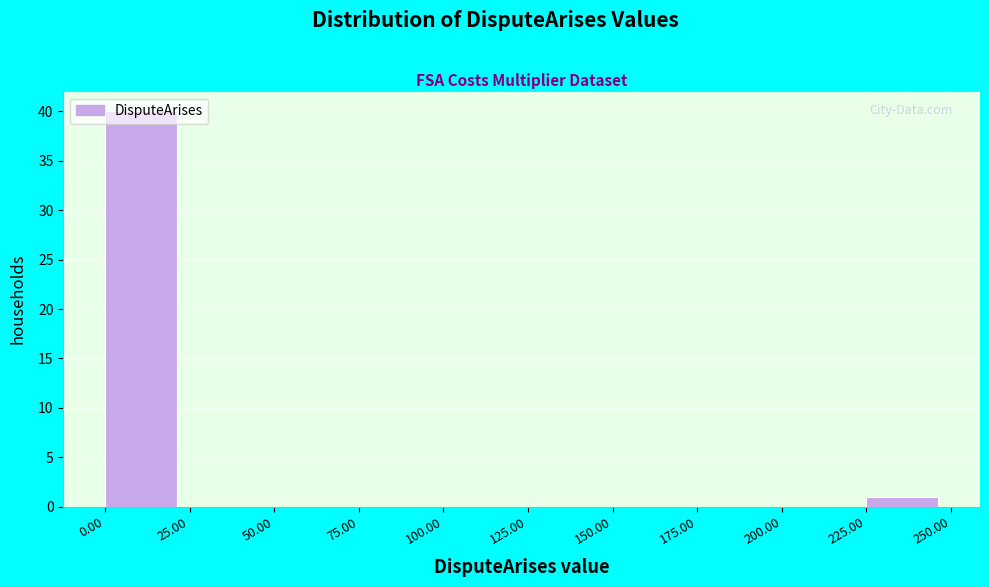

Reading left to right, list every bar in this chart as the range it spans on the x-axis followed by its height. The values are not printed on the chart, so give them approximately, as read against the axis.

0.00 to 25.00: 40
25.00 to 50.00: 0
50.00 to 75.00: 0
75.00 to 100.00: 0
100.00 to 125.00: 0
125.00 to 150.00: 0
150.00 to 175.00: 0
175.00 to 200.00: 0
200.00 to 225.00: 0
225.00 to 250.00: 1